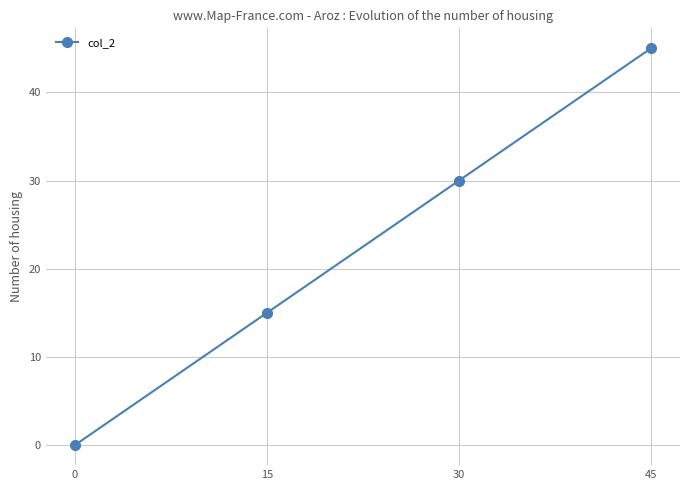

Approximately how many times larger is the value at 45 compared to 30?

1.5